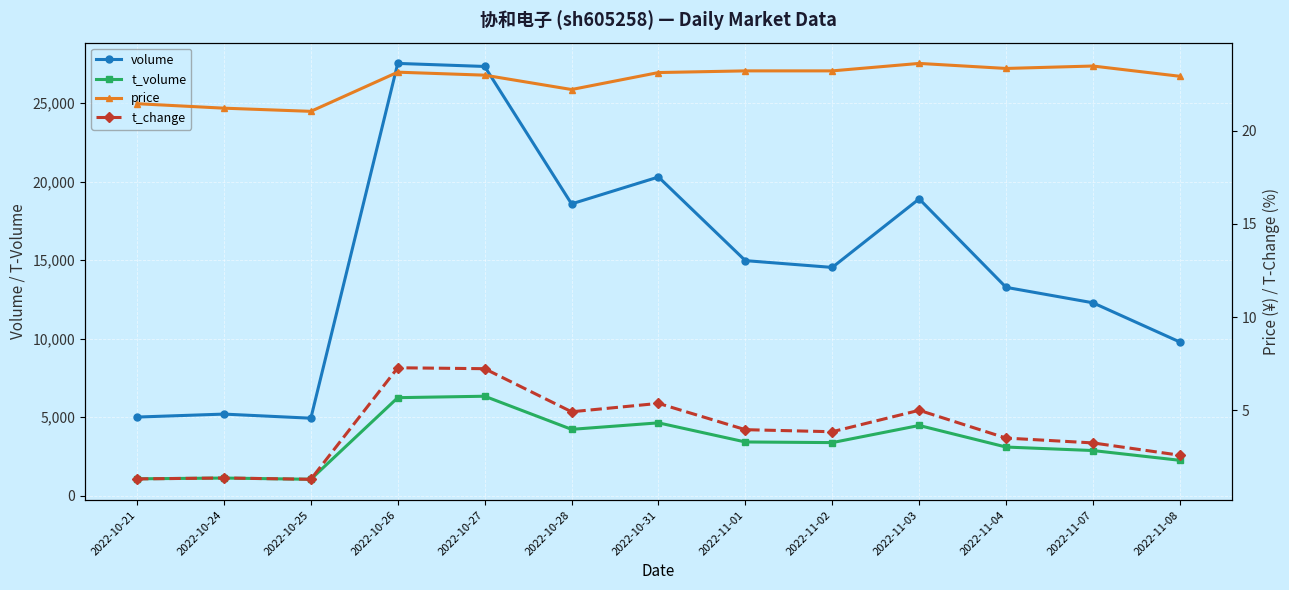

Rank the categories by price value from highest to lowest.

2022-11-03, 2022-11-07, 2022-11-04, 2022-11-01, 2022-11-02, 2022-10-26, 2022-10-31, 2022-10-27, 2022-11-08, 2022-10-28, 2022-10-21, 2022-10-24, 2022-10-25